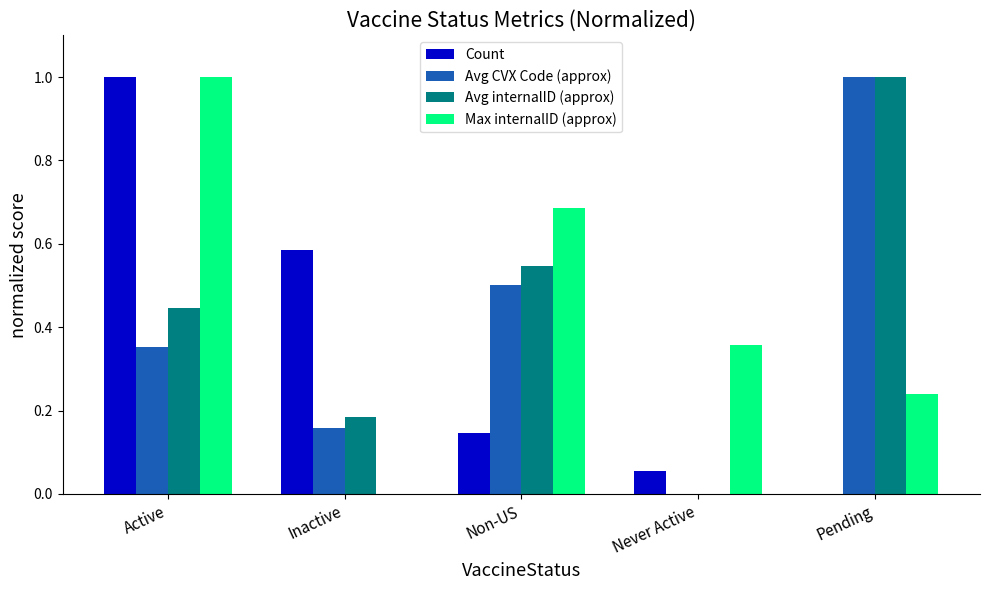

At which category is the sum across all series the highest?

Active